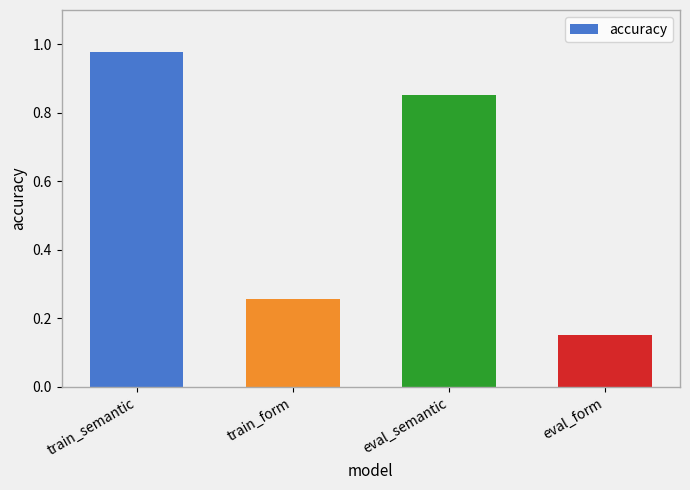

What position from the left is eval_semantic?

3